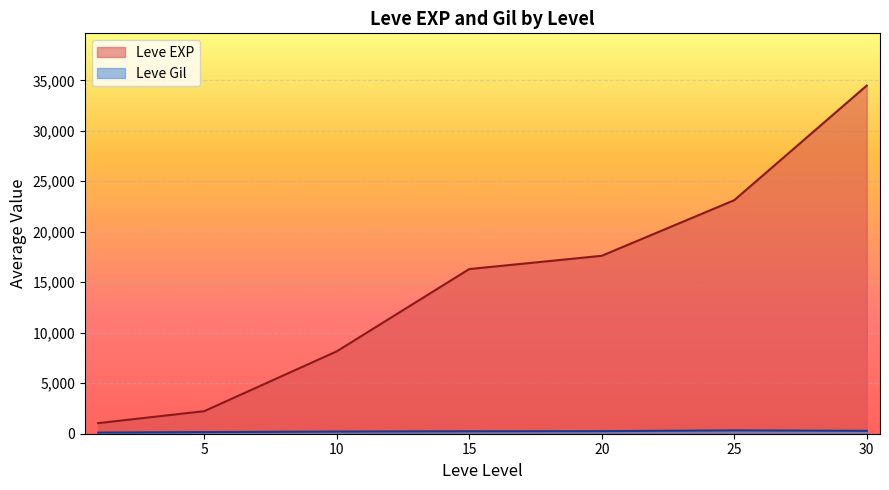

Is the value of Leve EXP at 30 greater than the value of Leve Gil at 5?

Yes